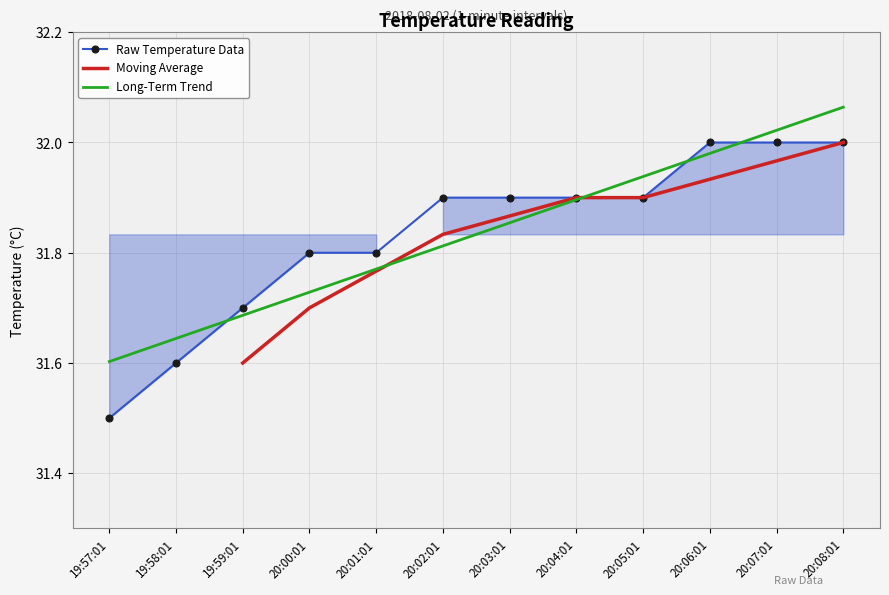

List the labels in order of Long-Term Trend value, smallest first.

19:57:01, 19:58:01, 19:59:01, 20:00:01, 20:01:01, 20:02:01, 20:03:01, 20:04:01, 20:05:01, 20:06:01, 20:07:01, 20:08:01